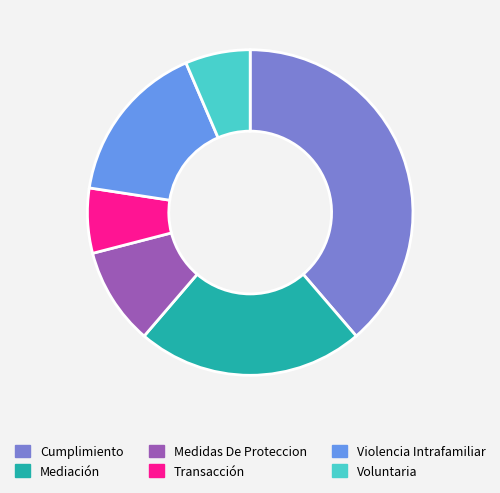

Is it true that Mediación is 23% of the pie?

True